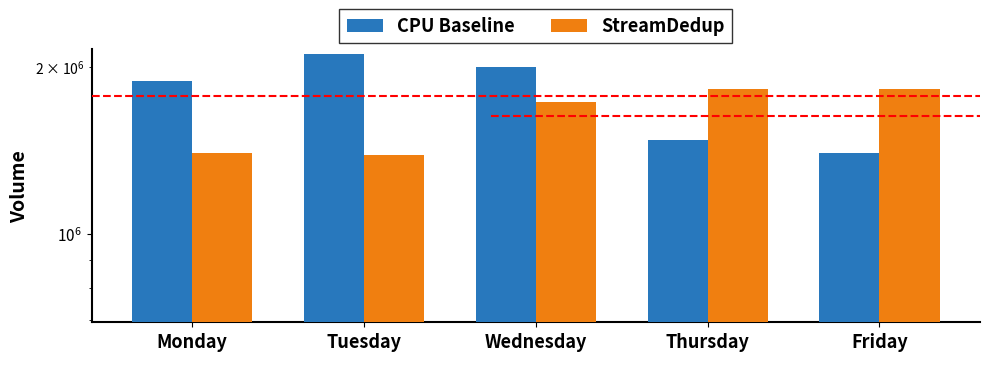

Count the CPU Baseline values in the range 1479060 to 2000556.

3